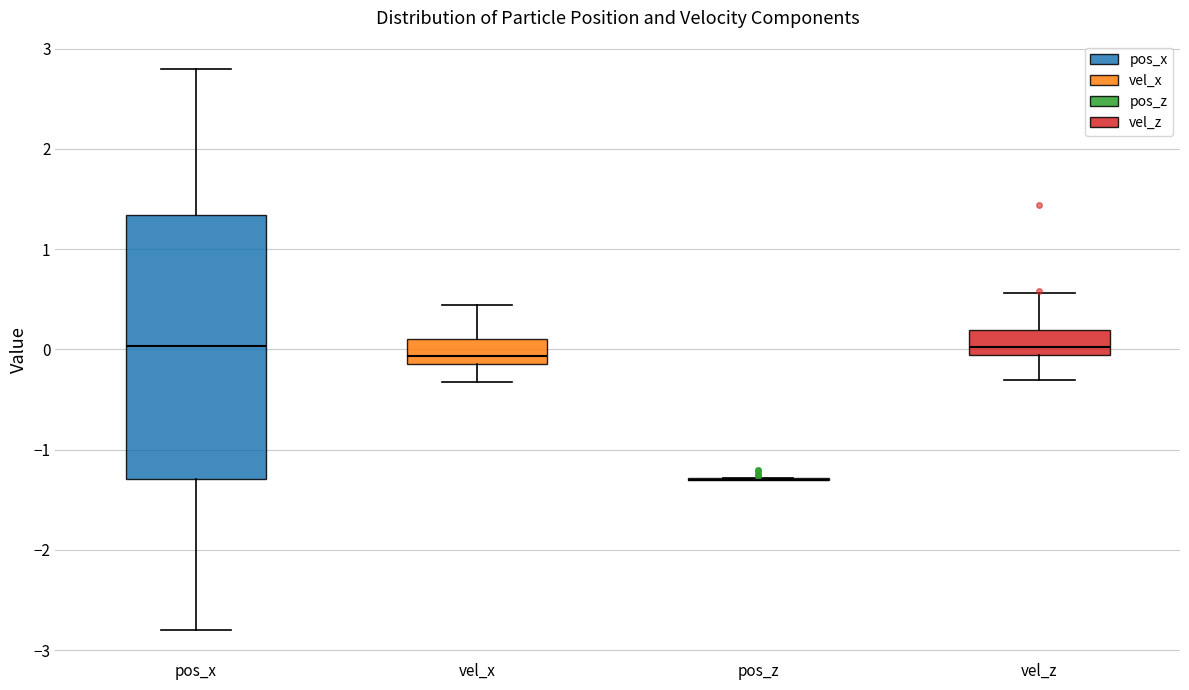

Comparing the boxes themselves (not the whiskers), which one is the tallest?

pos_x